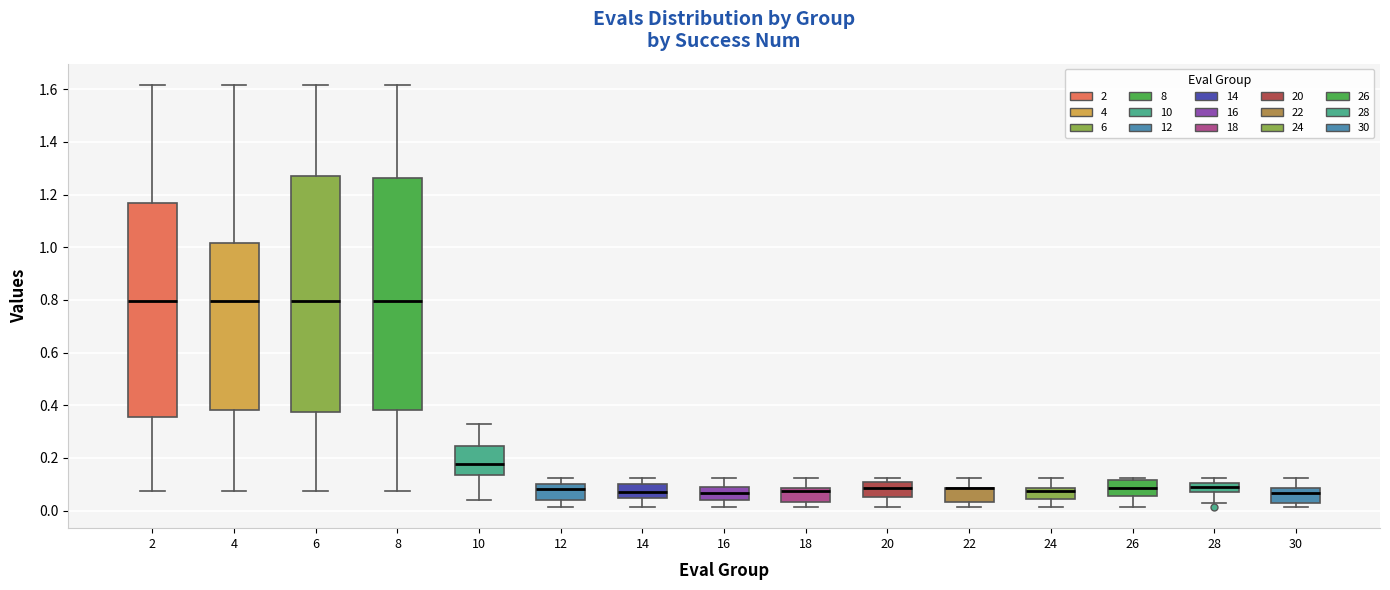

Reading left to right, transcribe this box plot: for each box, give where its median line is, the range the box spans, and where its two whiskers end, as read against the y-axis. The values are not printed on the chart, so give them approximately, as read against the axis.

2: median 0.80, box 0.36 to 1.16, whiskers 0.08 to 1.62
4: median 0.80, box 0.38 to 1.02, whiskers 0.08 to 1.62
6: median 0.80, box 0.38 to 1.26, whiskers 0.08 to 1.62
8: median 0.80, box 0.38 to 1.26, whiskers 0.08 to 1.62
10: median 0.18, box 0.14 to 0.24, whiskers 0.04 to 0.32
12: median 0.08, box 0.04 to 0.10, whiskers 0.02 to 0.12
14: median 0.08, box 0.04 to 0.10, whiskers 0.02 to 0.12
16: median 0.06, box 0.04 to 0.08, whiskers 0.02 to 0.12
18: median 0.08 (just below the box's upper edge), box 0.04 to 0.08, whiskers 0.02 to 0.12
20: median 0.08, box 0.06 to 0.12, whiskers 0.02 to 0.12 (just above the box's upper edge)
22: median 0.08 (drawn on the box's upper edge), box 0.04 to 0.08, whiskers 0.02 to 0.12
24: median 0.08 (just below the box's upper edge), box 0.04 to 0.08, whiskers 0.02 to 0.12
26: median 0.08, box 0.06 to 0.12, whiskers 0.02 to 0.12 (just above the box's upper edge)
28: median 0.10 (inside the box), box 0.08 to 0.10, whiskers 0.02 to 0.12
30: median 0.06, box 0.02 to 0.08, whiskers 0.02 (just below the box's lower edge) to 0.12